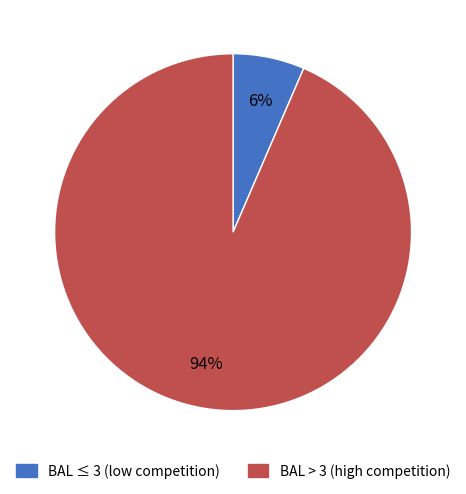

To the nearest percent, what is the average slice percentage?

50%